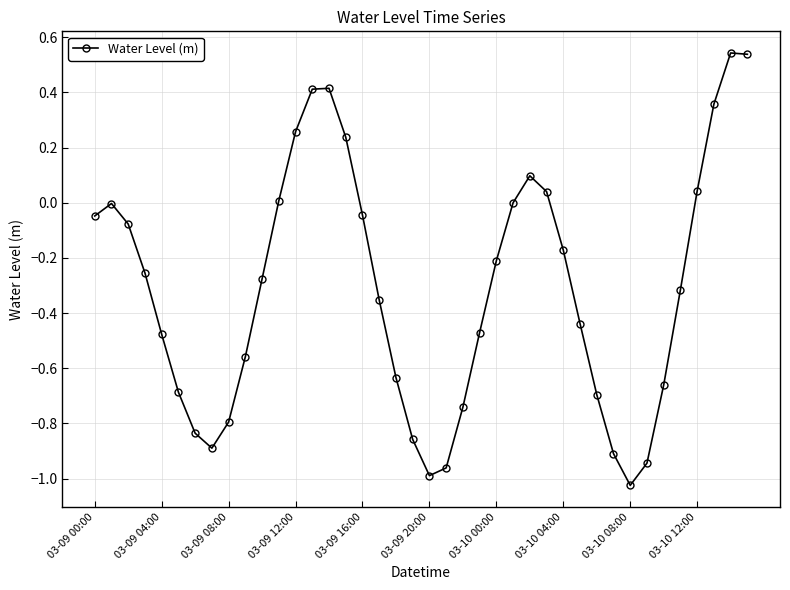

What is the difference between the second highest and second lowest values?

1.5